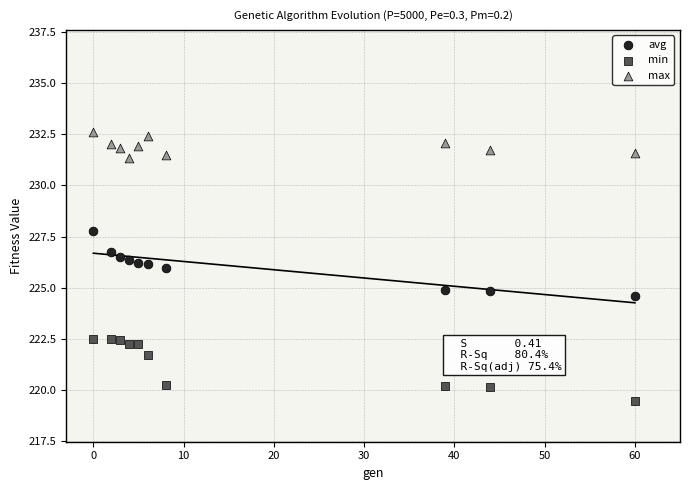

What are all the series names shown in the legend?

avg, min, max